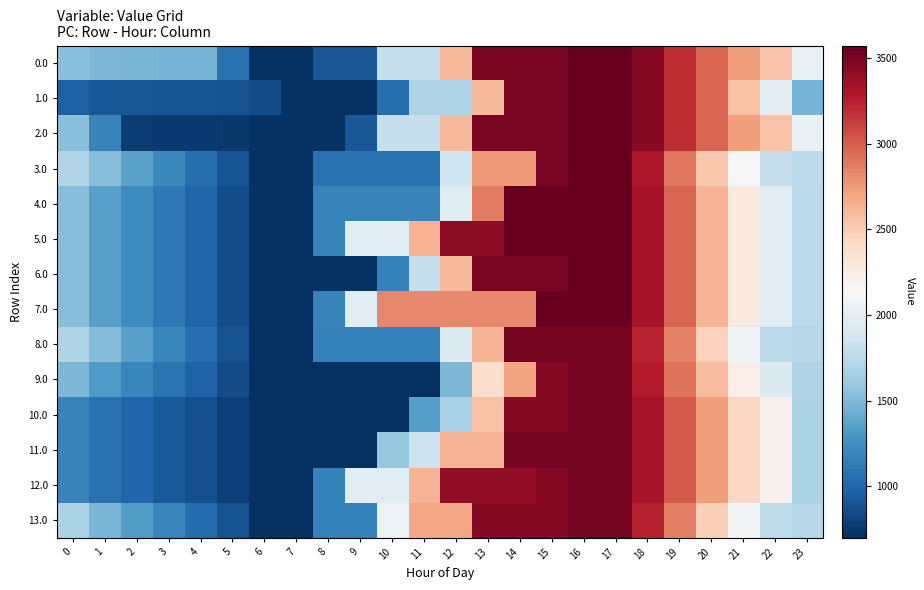

At 0, list the series in order from smallest to largest.

1.0, 10.0, 11.0, 12.0, 9.0, 4.0, 5.0, 6.0, 7.0, 0.0, 2.0, 13.0, 8.0, 3.0